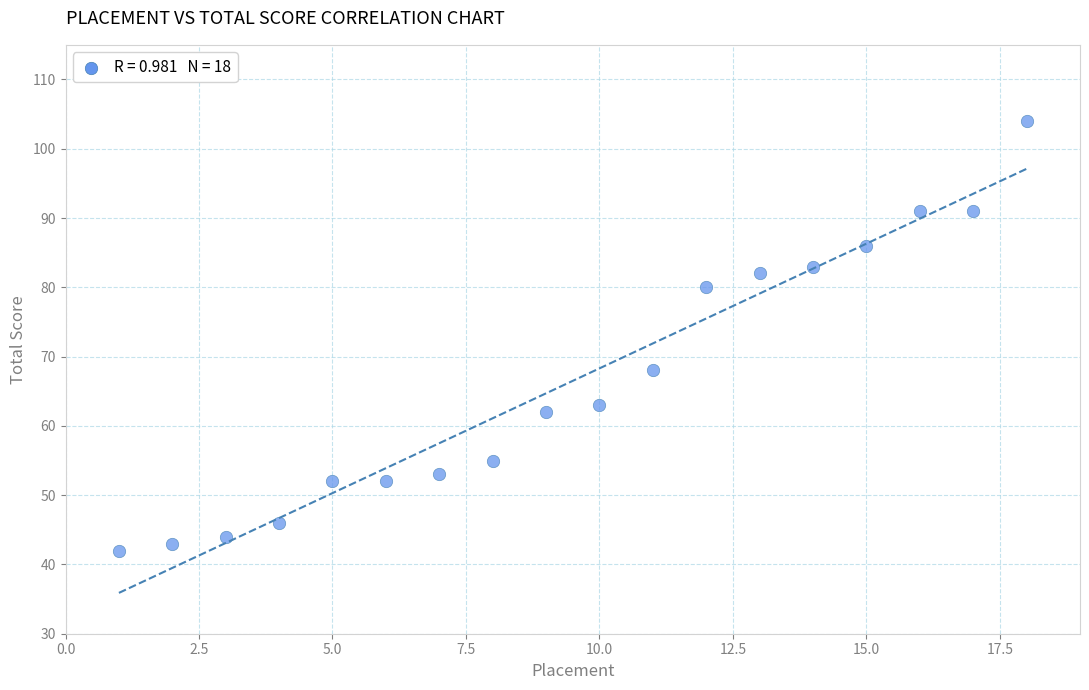

What is the range of Y values (max minus min)?

62